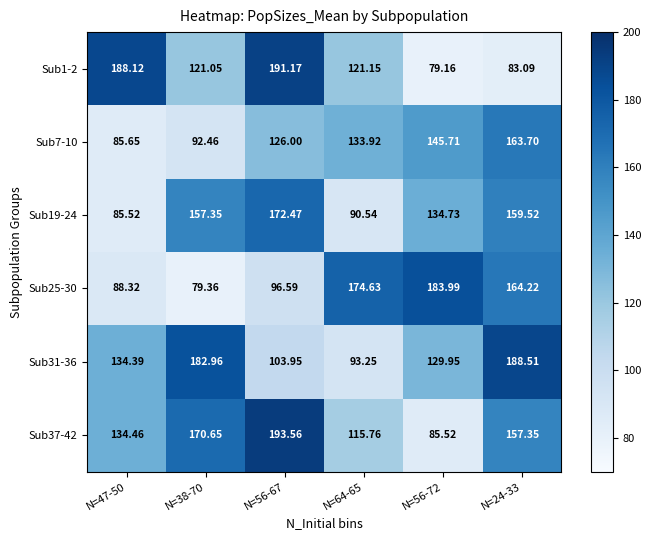

How many data points in Sub1-2 are less than 121?

2